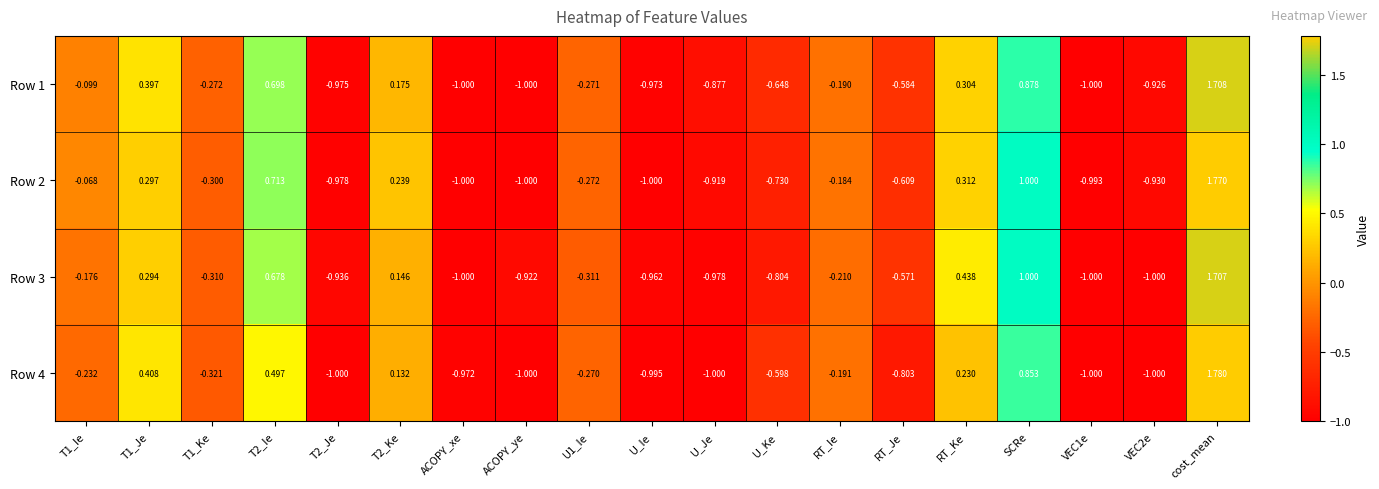

How many values in Row 2 are above zero?

6